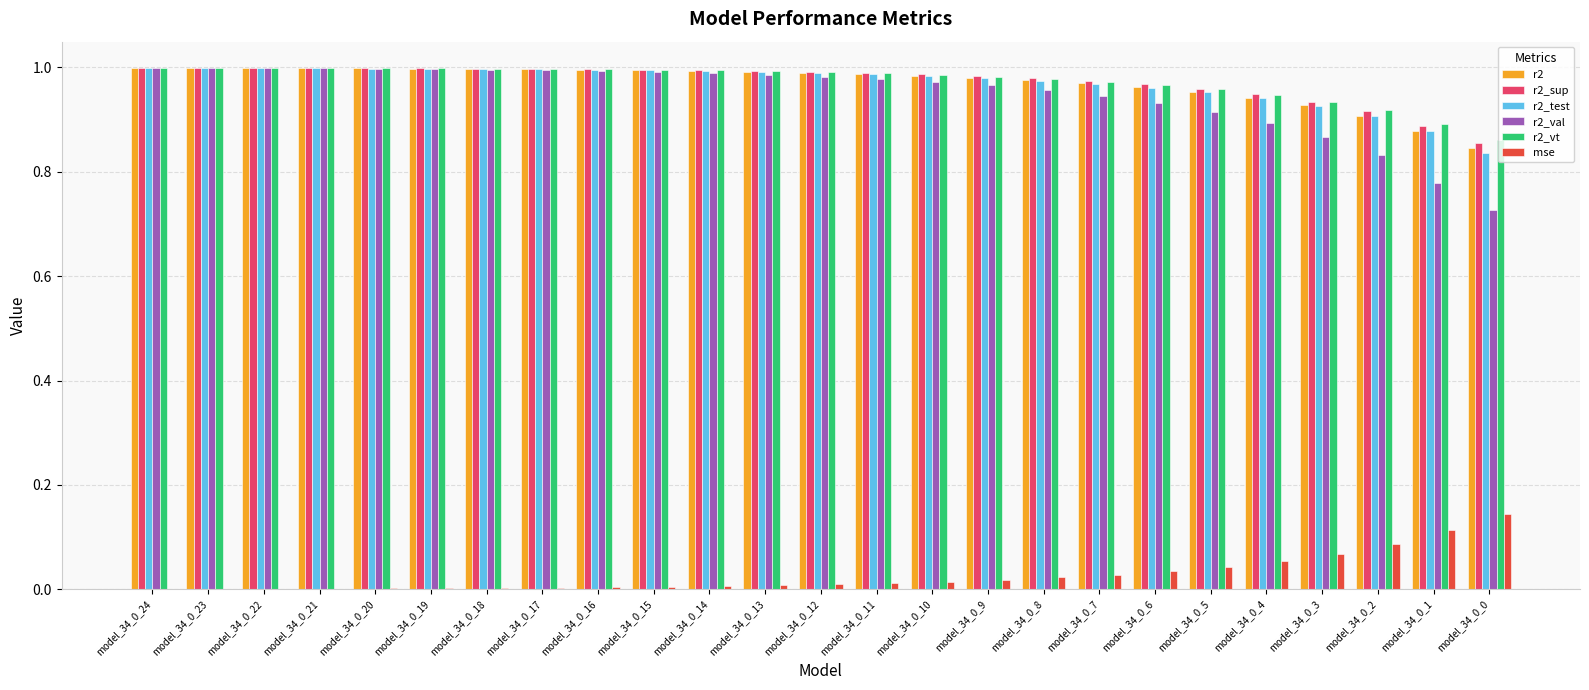

What is the sum of all r2_val values?

23.7